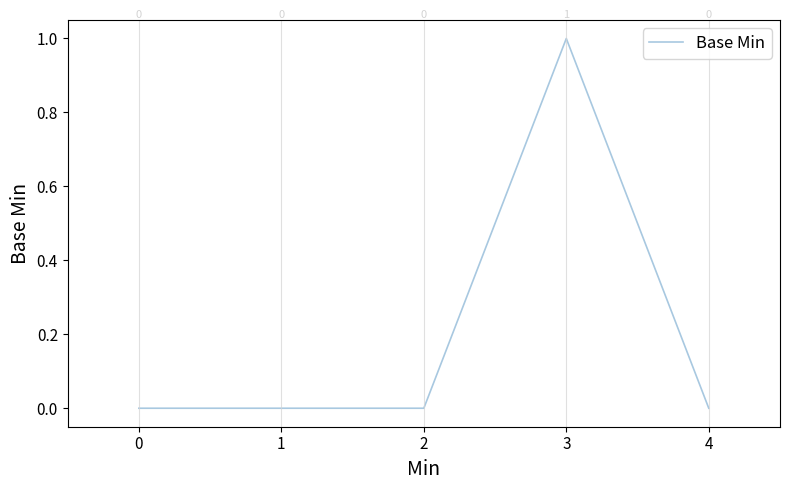

What is the change in value from 1 to 3?

+1